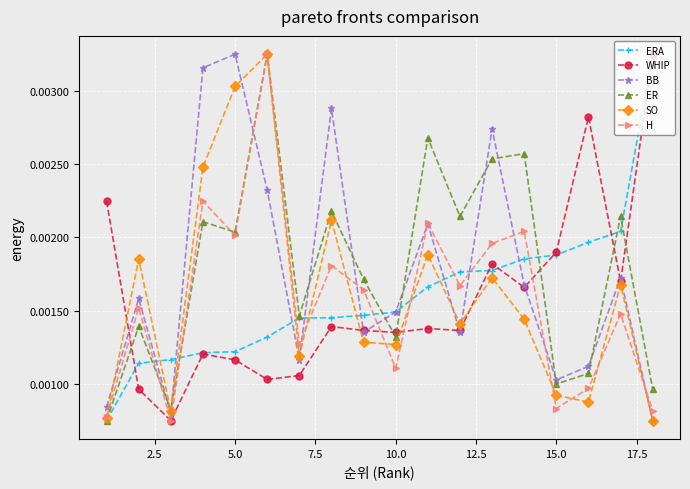

How many intersections are there between ERA and H?

9